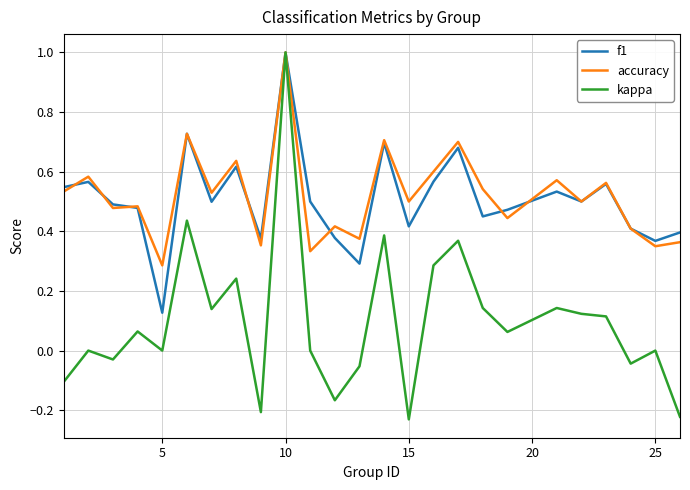

What is the maximum value for accuracy?

1.0